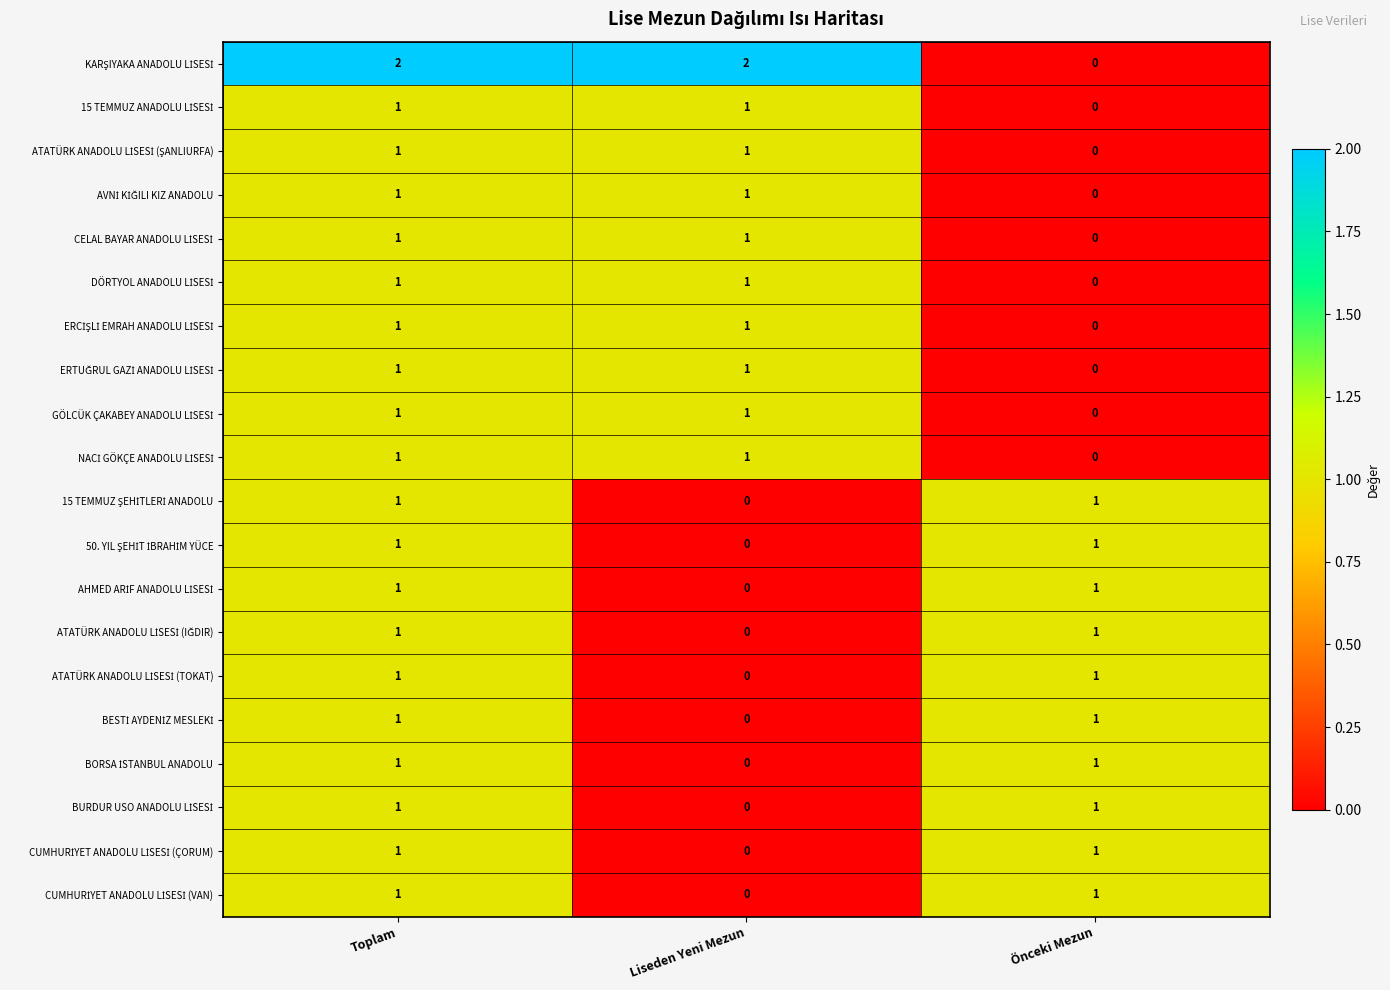

At how many categories does at least one series exceed 0?

3